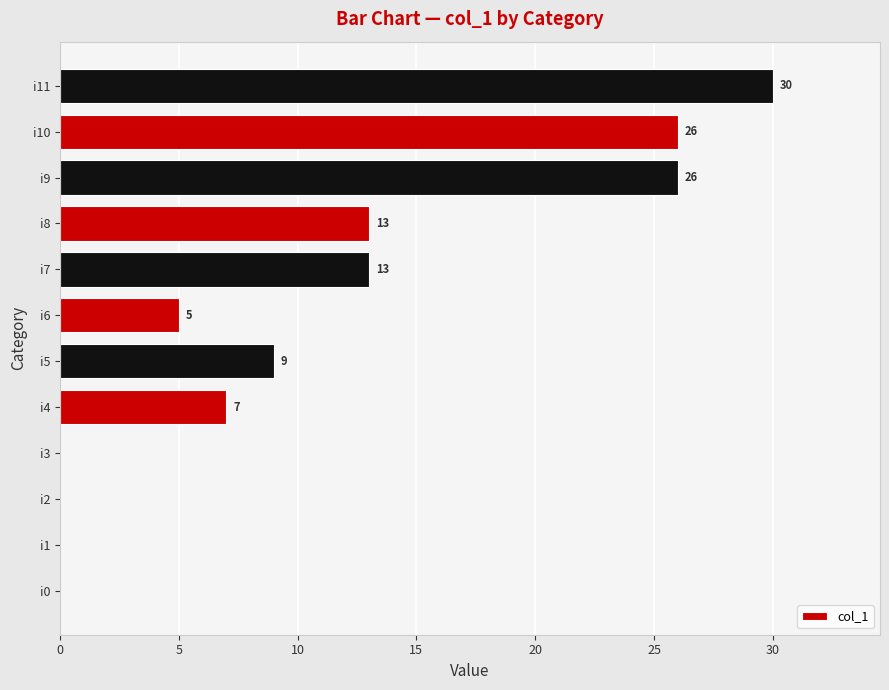

Reading bottom to top, list all the values displayed in this chart.

i0=0	i1=0	i2=0	i3=0	i4=7	i5=9	i6=5	i7=13	i8=13	i9=26	i10=26	i11=30